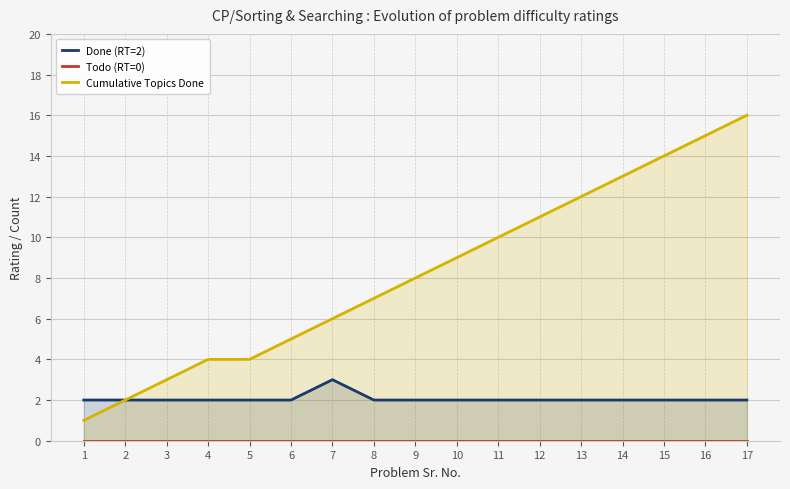

Reading right to left, what are all the values shown in this chart?

Done (RT=2): 17=2	16=2	15=2	14=2	13=2	12=2	11=2	10=2	9=2	8=2	7=3	6=2	5=2	4=2	3=2	2=2	1=2
Todo (RT=0): 17=0	16=0	15=0	14=0	13=0	12=0	11=0	10=0	9=0	8=0	7=0	6=0	5=0	4=0	3=0	2=0	1=0
Cumulative Topics Done: 17=16	16=15	15=14	14=13	13=12	12=11	11=10	10=9	9=8	8=7	7=6	6=5	5=4	4=4	3=3	2=2	1=1